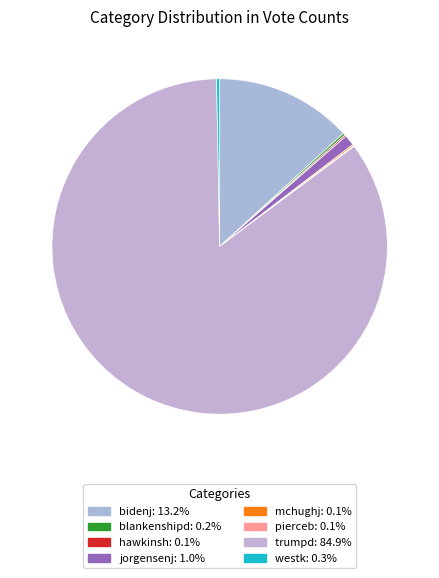

Is the sum of westk and bidenj greater than half?

No